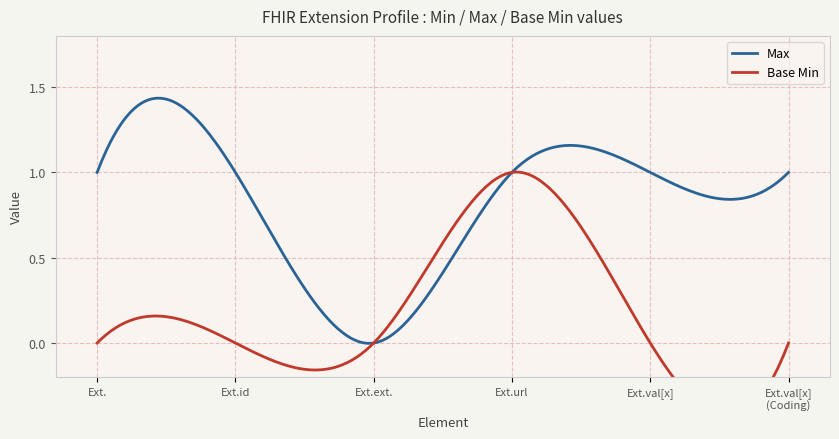

What is the difference between the highest and lowest values at Extension.id?

1